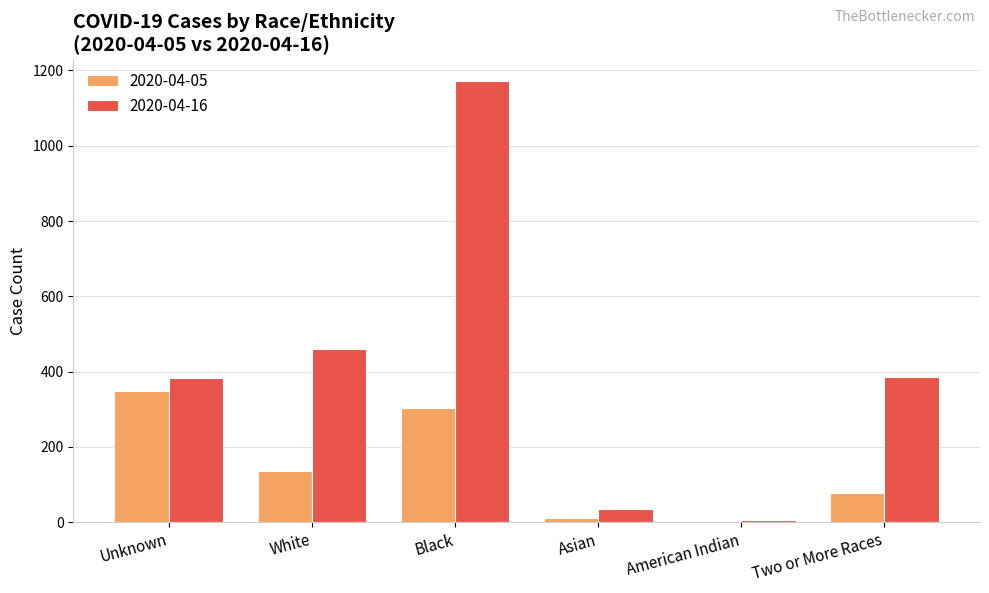

What is the maximum value shown in the chart?

1171